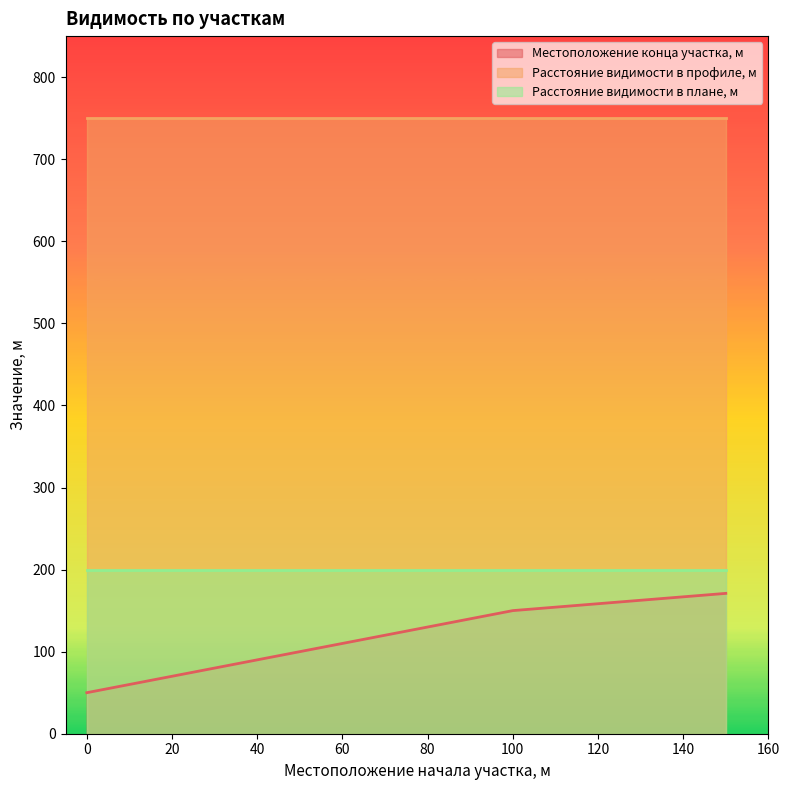

List the series in order of their peak value, highest first.

Расстояние видимости в профиле, м, Расстояние видимости в плане, м, Местоположение конца участка, м